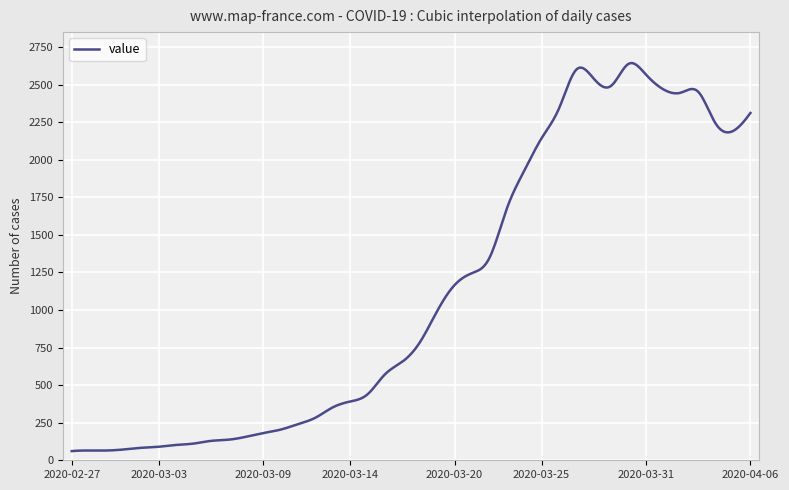

What is the smallest value displayed?

61.0